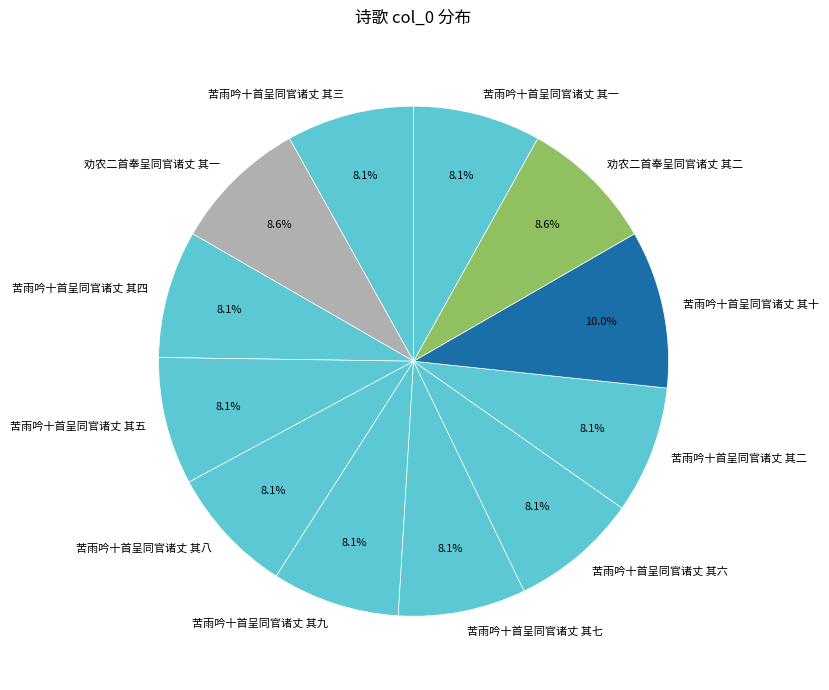

Does 苦雨吟十首呈同官诸丈 其十 represent more than half of the total?

No